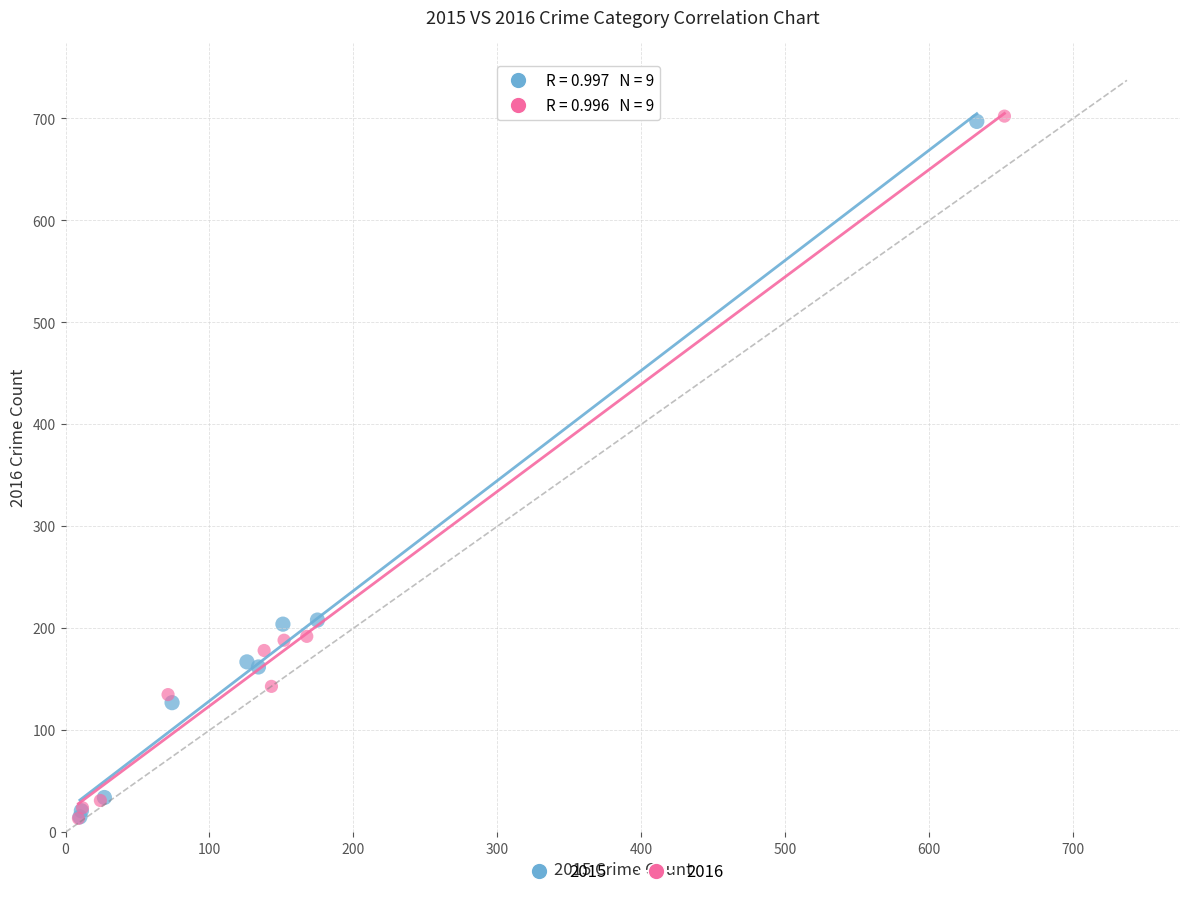

Which series has the widest spread of Y values?

2016